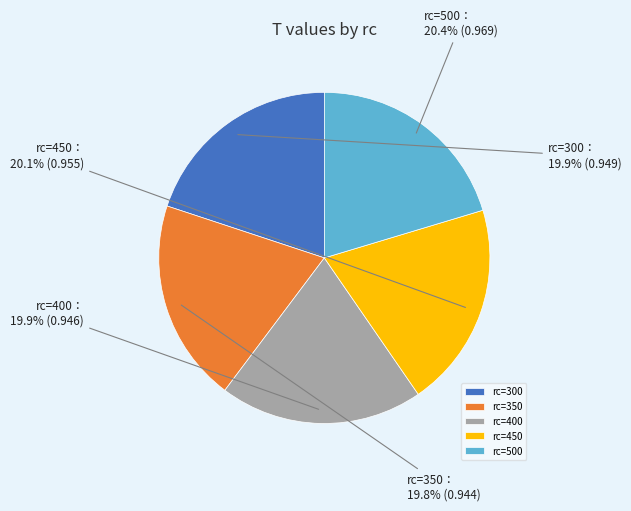

What is the ratio of the value at rc=400 to the value at rc=450?

1.0